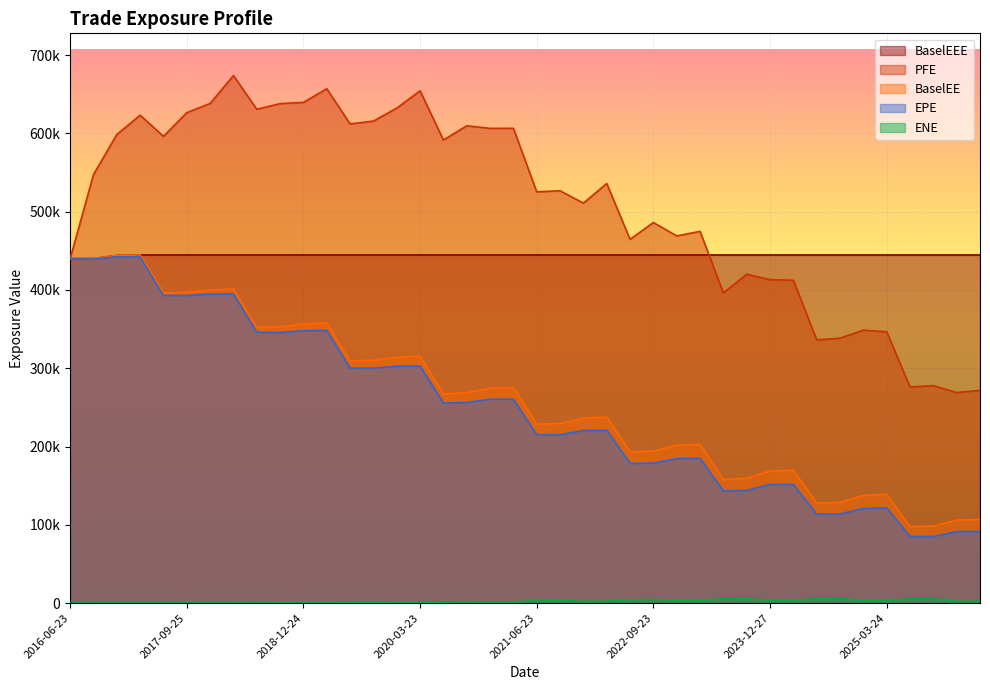

At which label is BaselEEE closest to 442334?

2016-12-23